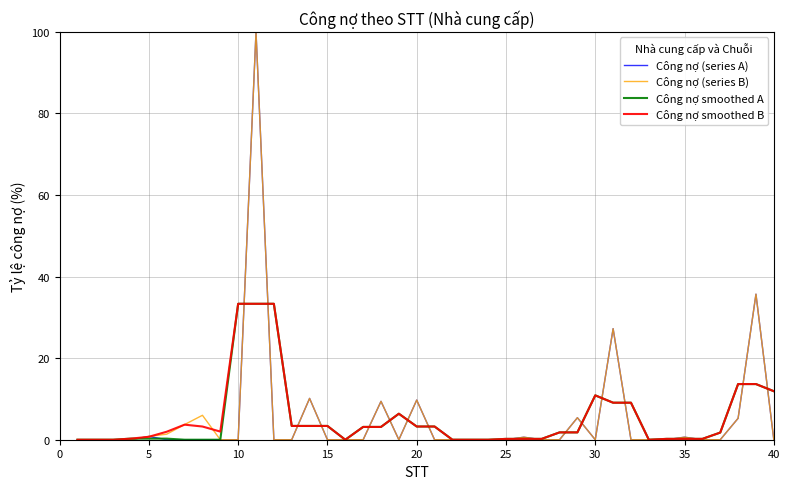

What is the greatest value displayed?

100.0